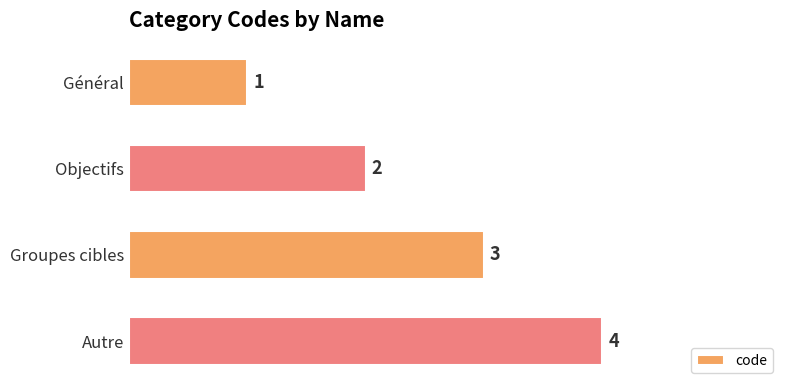

List the labels in order of value, smallest first.

Général, Objectifs, Groupes cibles, Autre